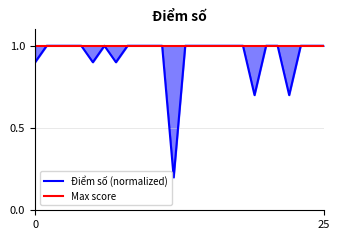

Does the chart have visible grid lines?

Yes